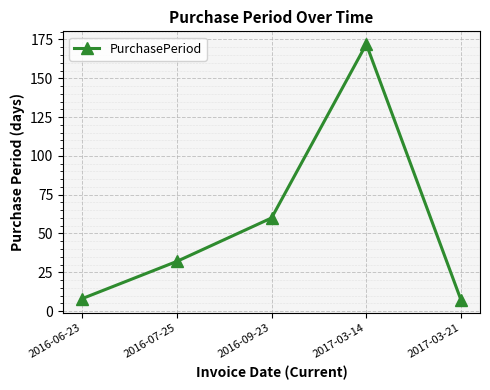

What is the value of the 2nd point from the left?

32